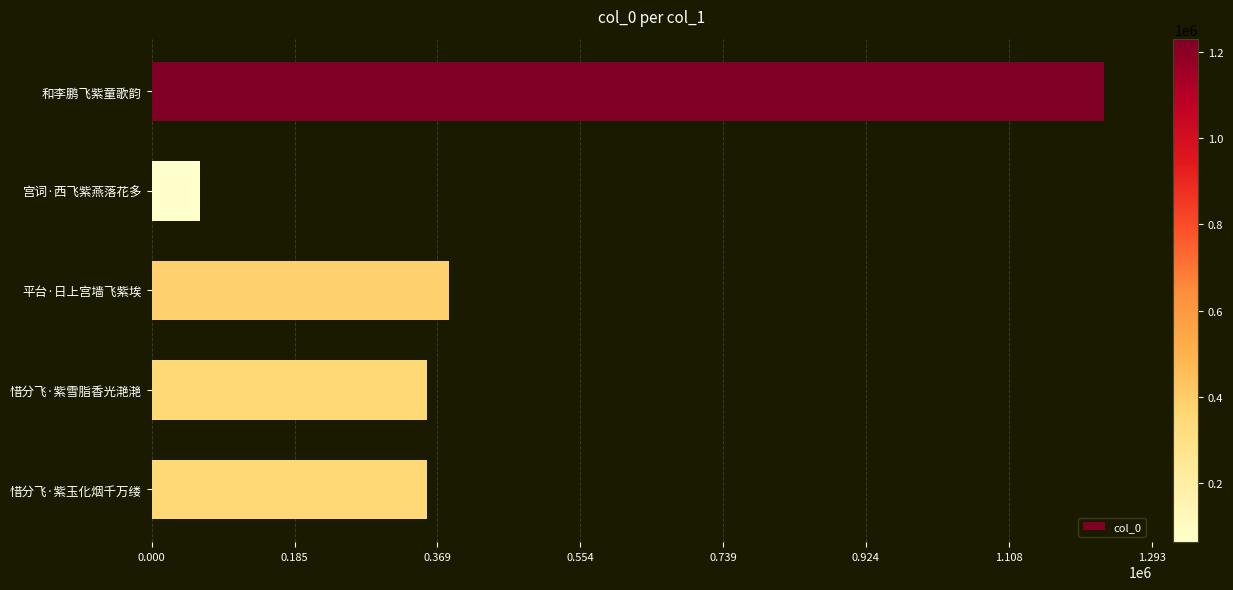

The chart shows a value of 384687 at 平台·日上宫墙飞紫埃. True or false?

True